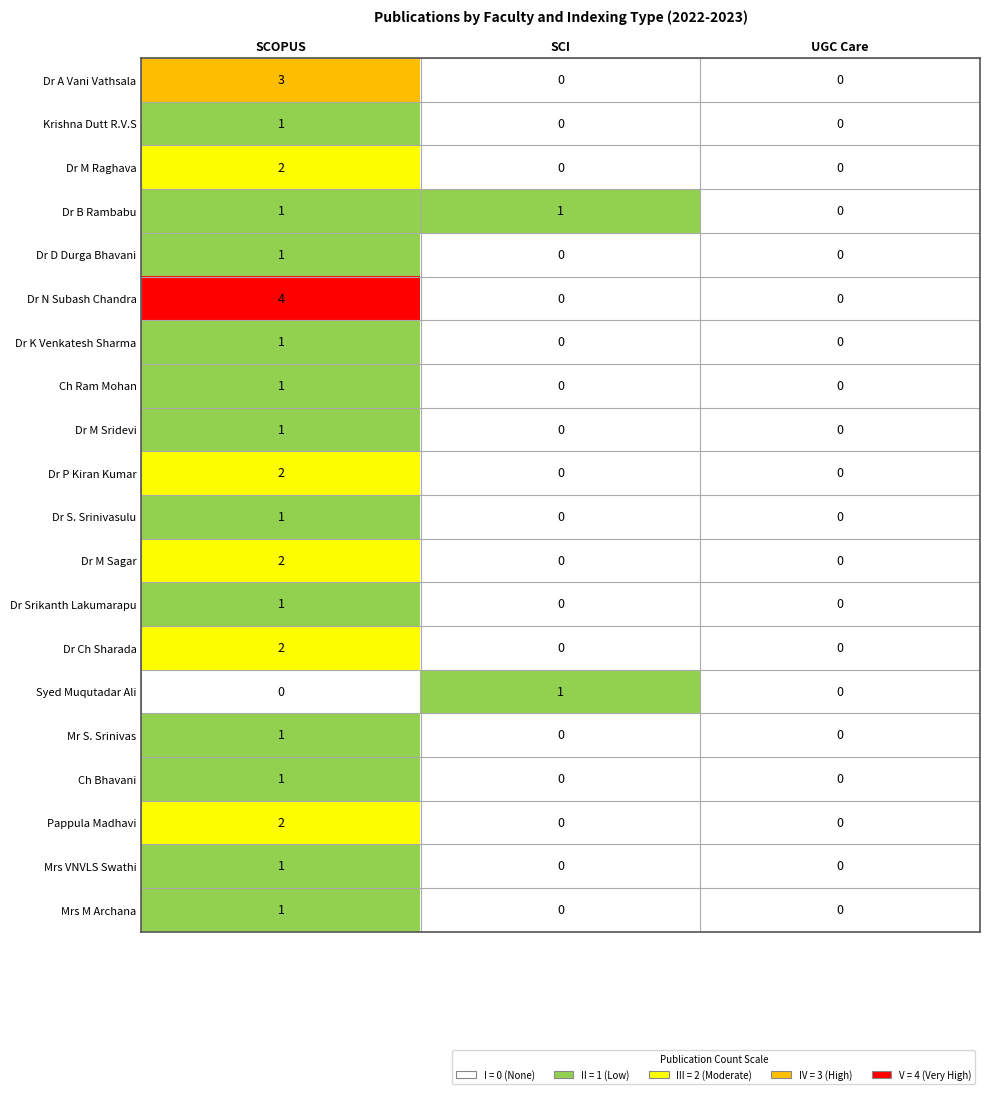

What is the greatest value displayed?

4